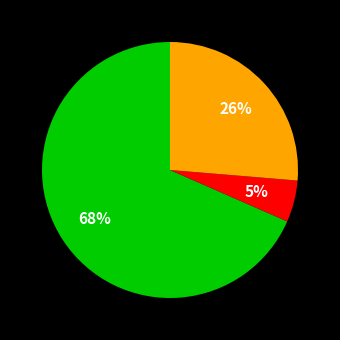

To the nearest percent, what is the average slice percentage?

33%